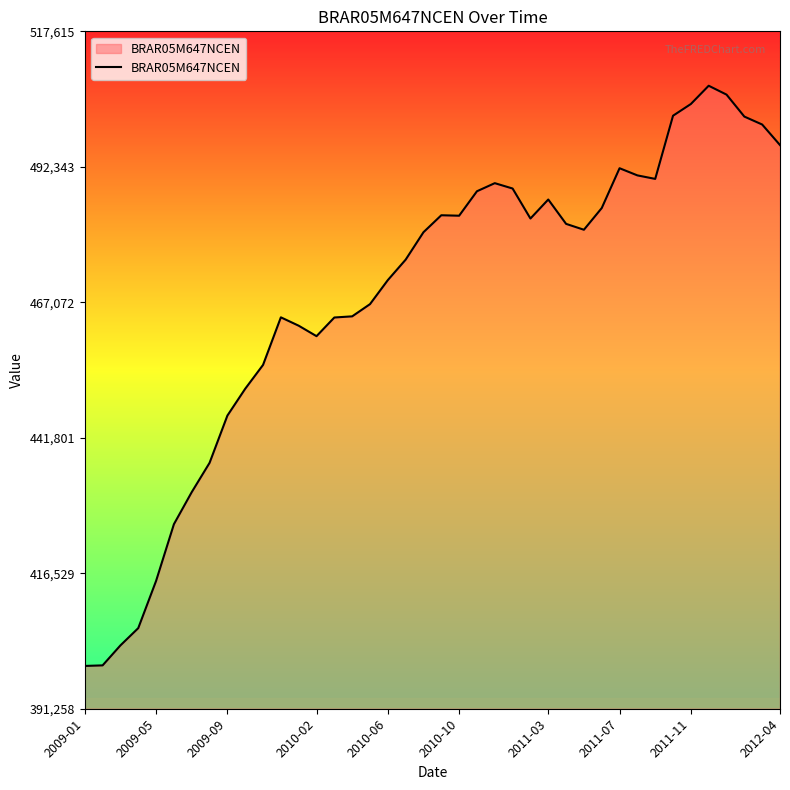

What is the difference between the maximum and minimum values?

108223